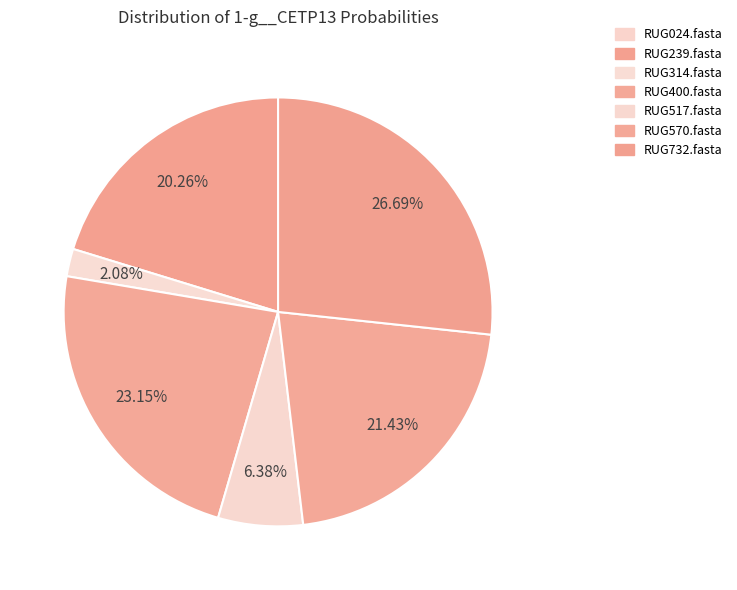

To the nearest percent, what percentage of the pie is RUG517.fasta?

6%